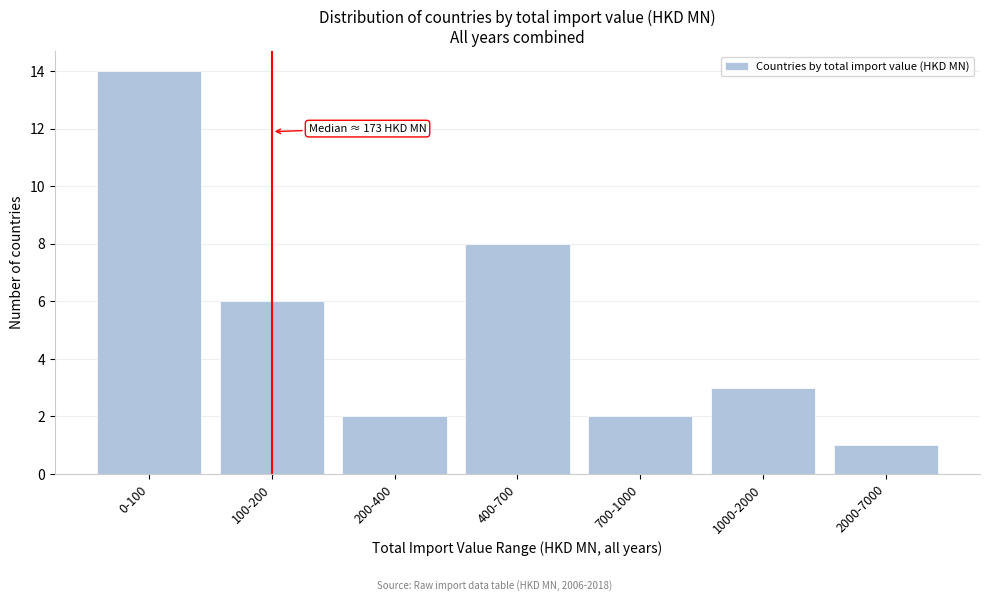

Reading left to right, extract all data points from this chart.

0-100=14	100-200=6	200-400=2	400-700=8	700-1000=2	1000-2000=3	2000-7000=1